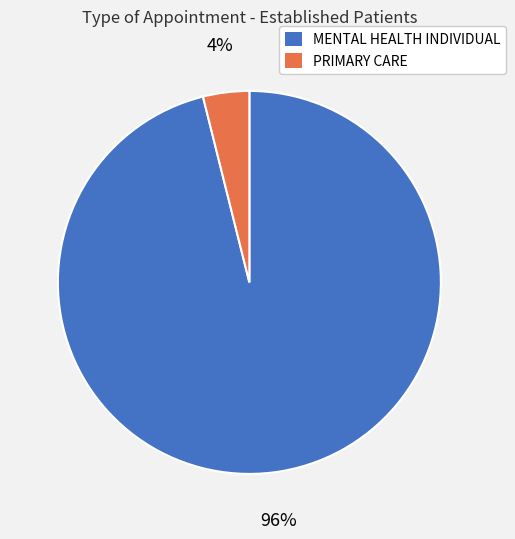

Between PRIMARY CARE and MENTAL HEALTH INDIVIDUAL, which is larger?

MENTAL HEALTH INDIVIDUAL